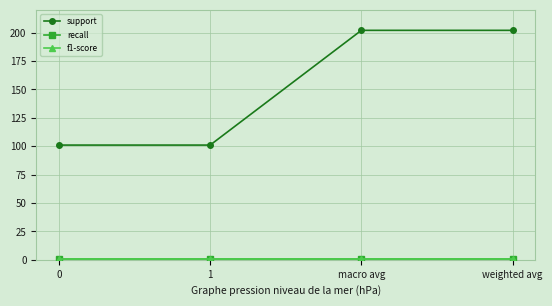

Which has a higher value, macro avg or 0?

macro avg